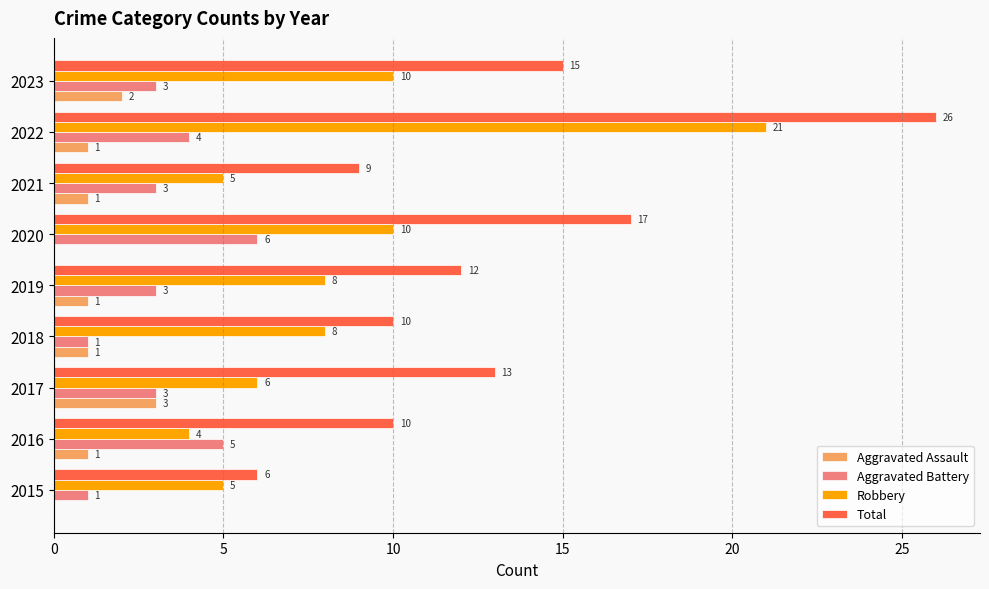

Which series has the largest range (max minus min)?

Total